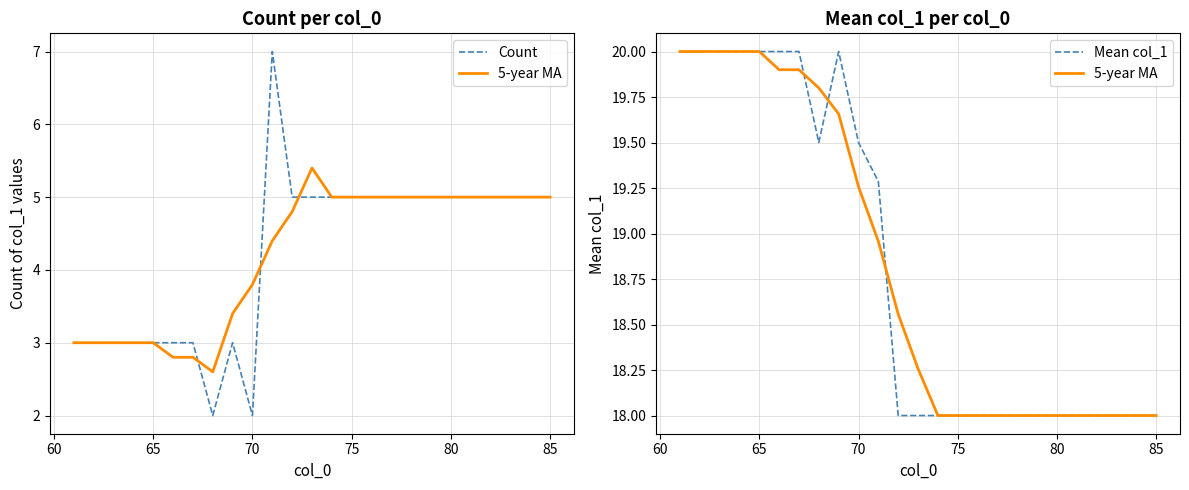

True or false: 5-year MA has more than 0 interior local peaks.

False